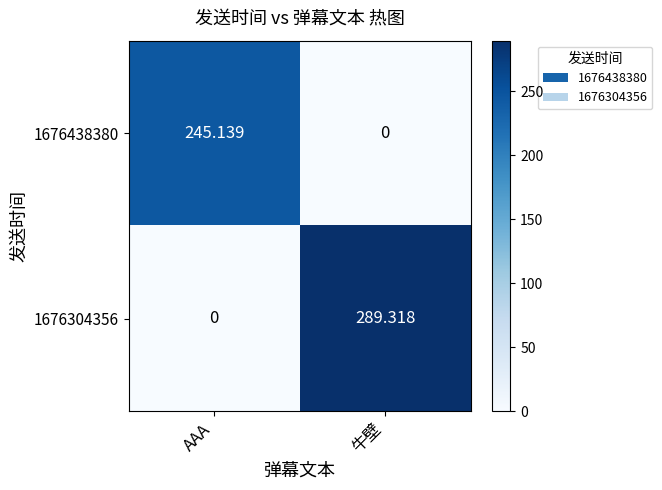

Where does the 1676304356 series first go above 289?

牛壁